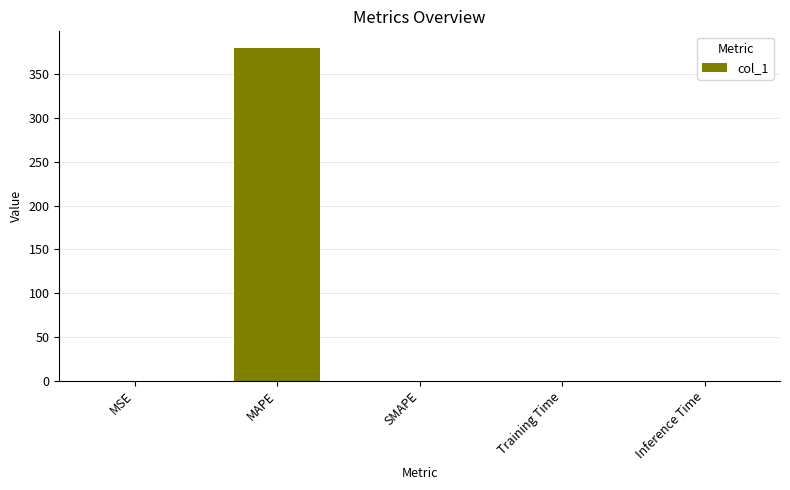

At which category does the chart reach its peak across all series?

MAPE